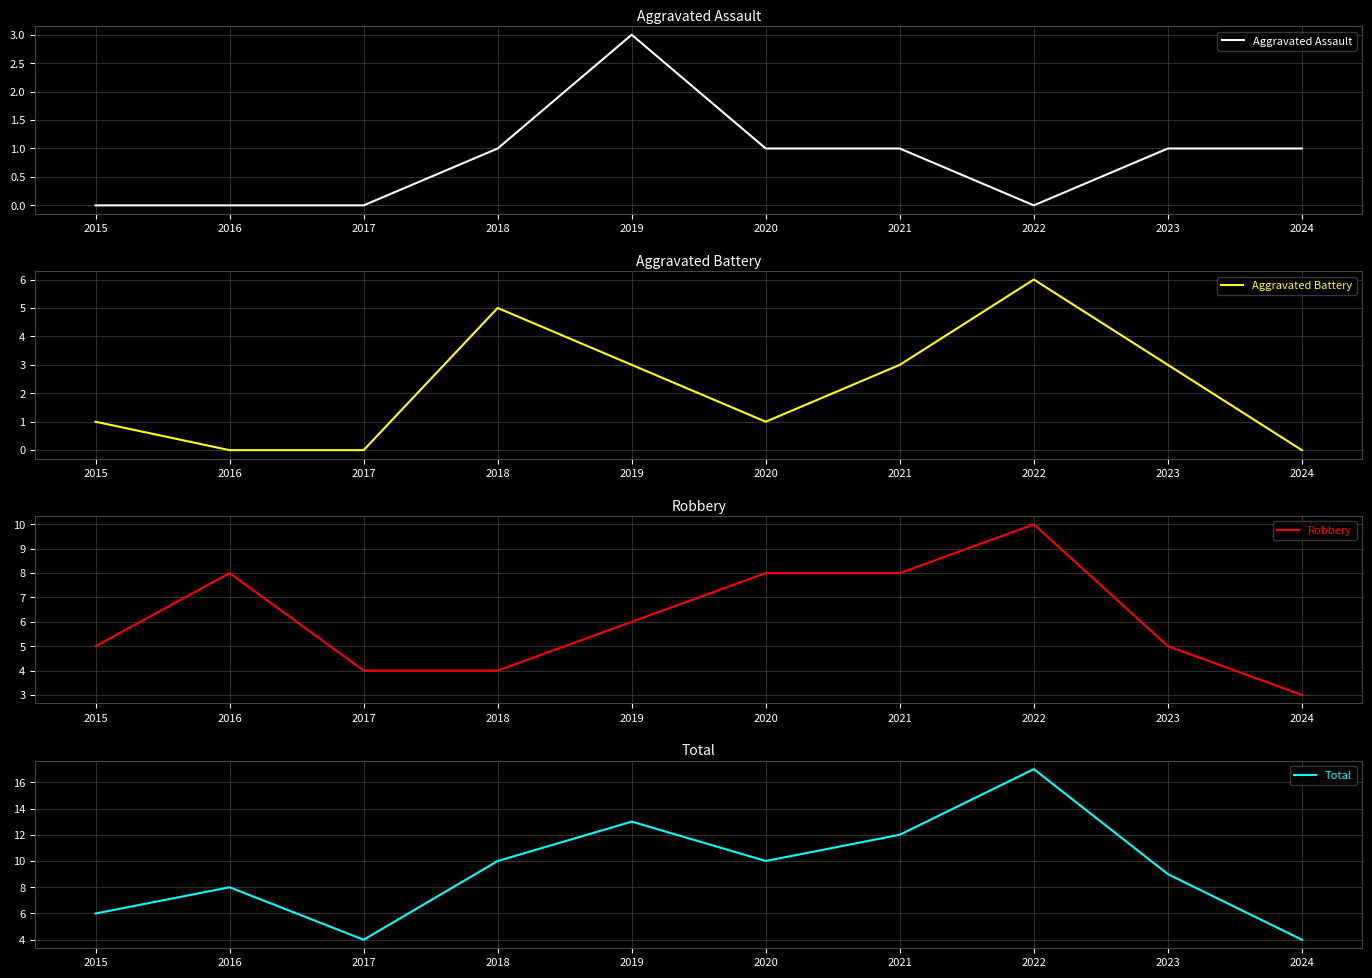

True or false: Total has a value of 12 at 2023.

False